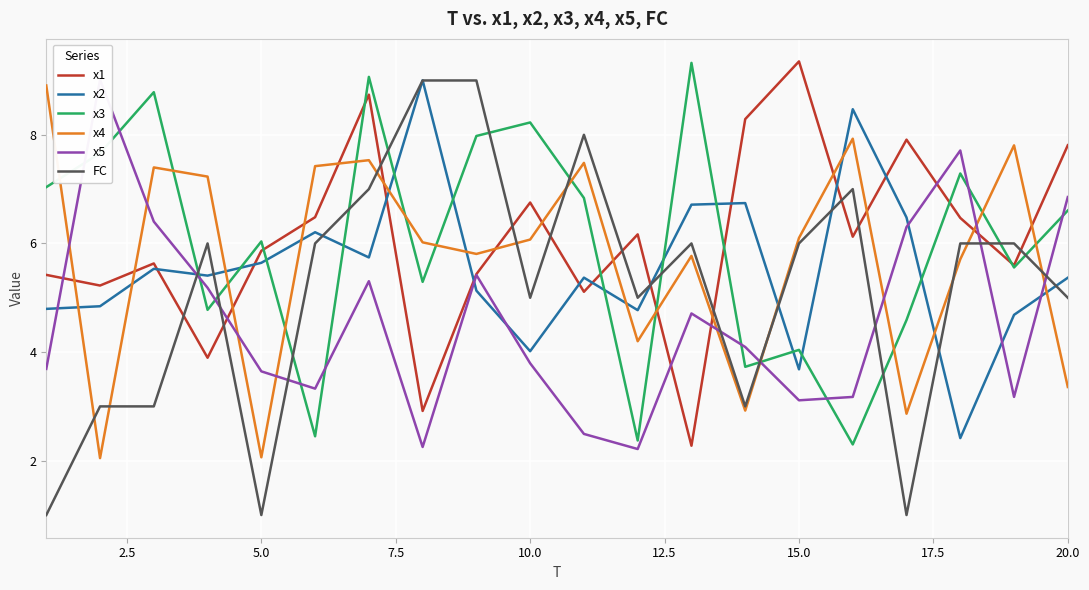

The value of x3 at 10.0 is 12.1. True or false?

False